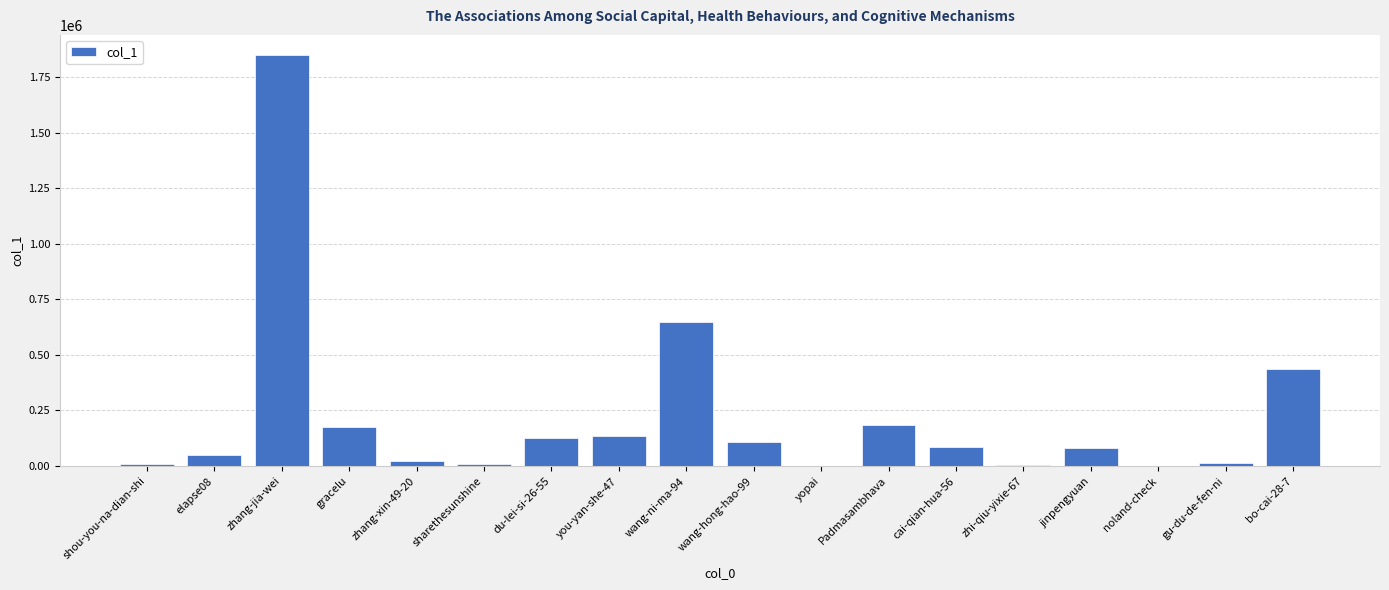

What is the sum of all values?

3934738